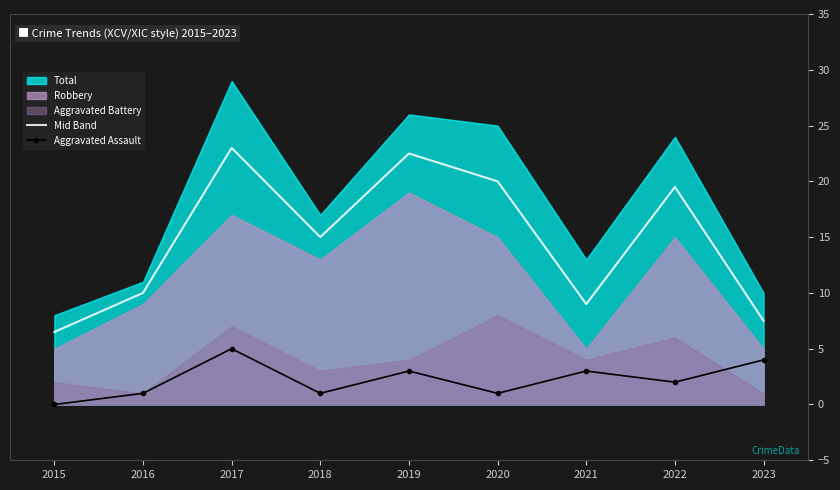

True or false: Mid Band and Aggravated Assault intersect in this chart.

False